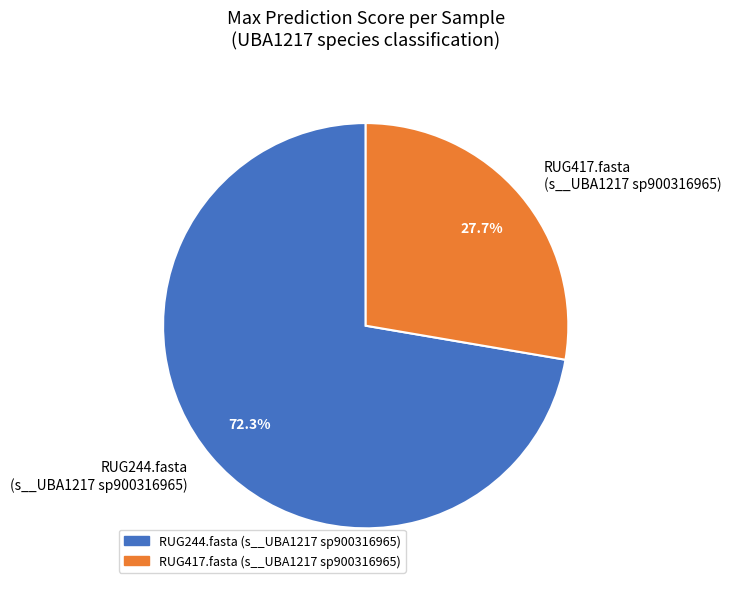

Does any single category account for the majority?

Yes